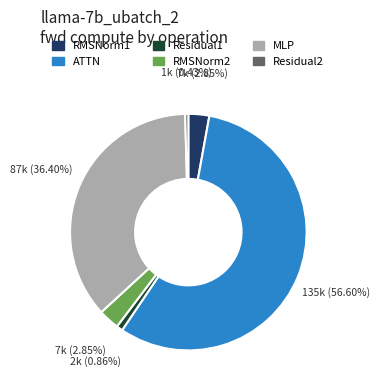

What is the largest slice in the pie chart?

ATTN